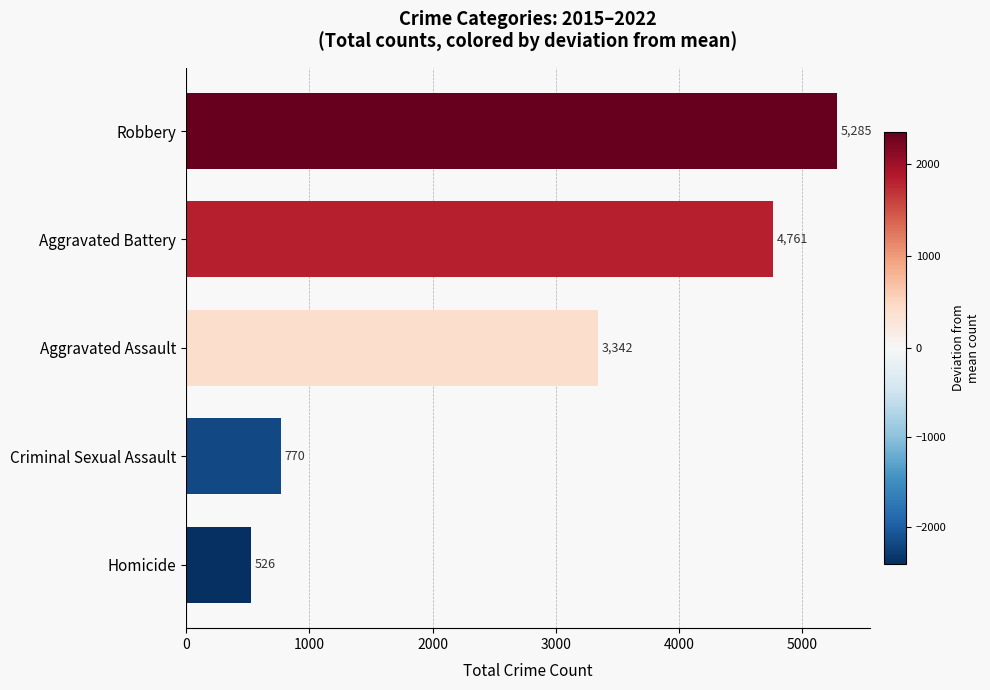

How many distinct data groups are displayed?

1